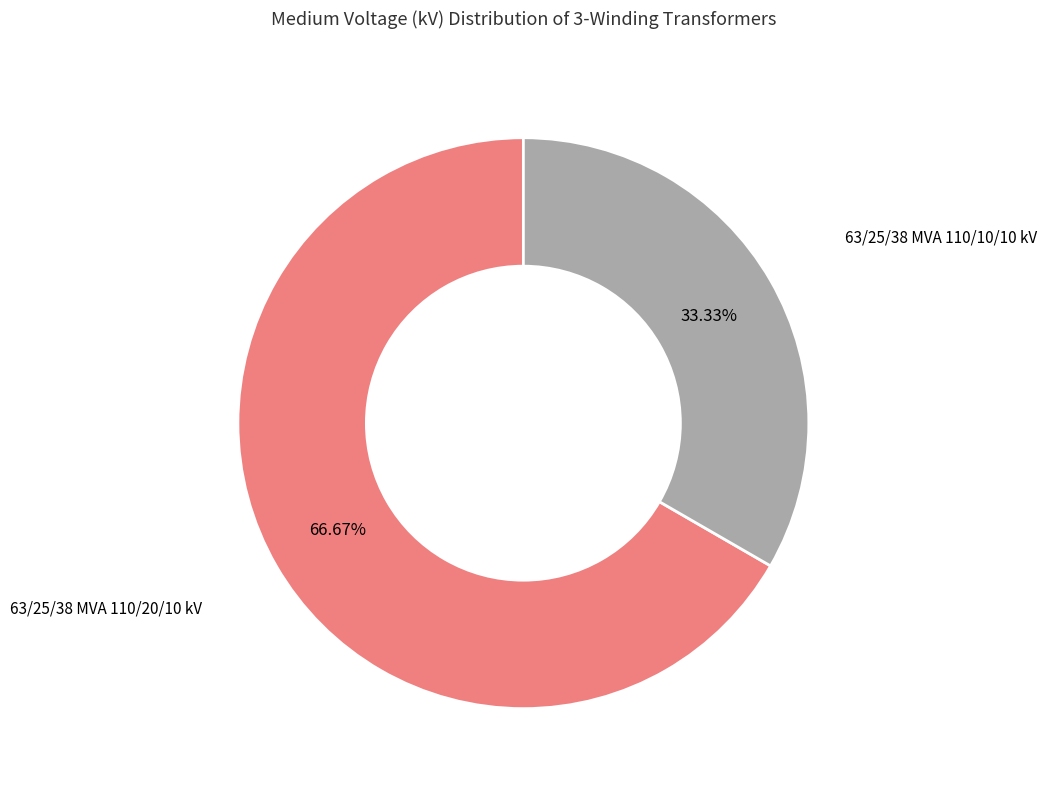

The 63/25/38 MVA 110/20/10 kV slice represents 58% of the pie. True or false?

False